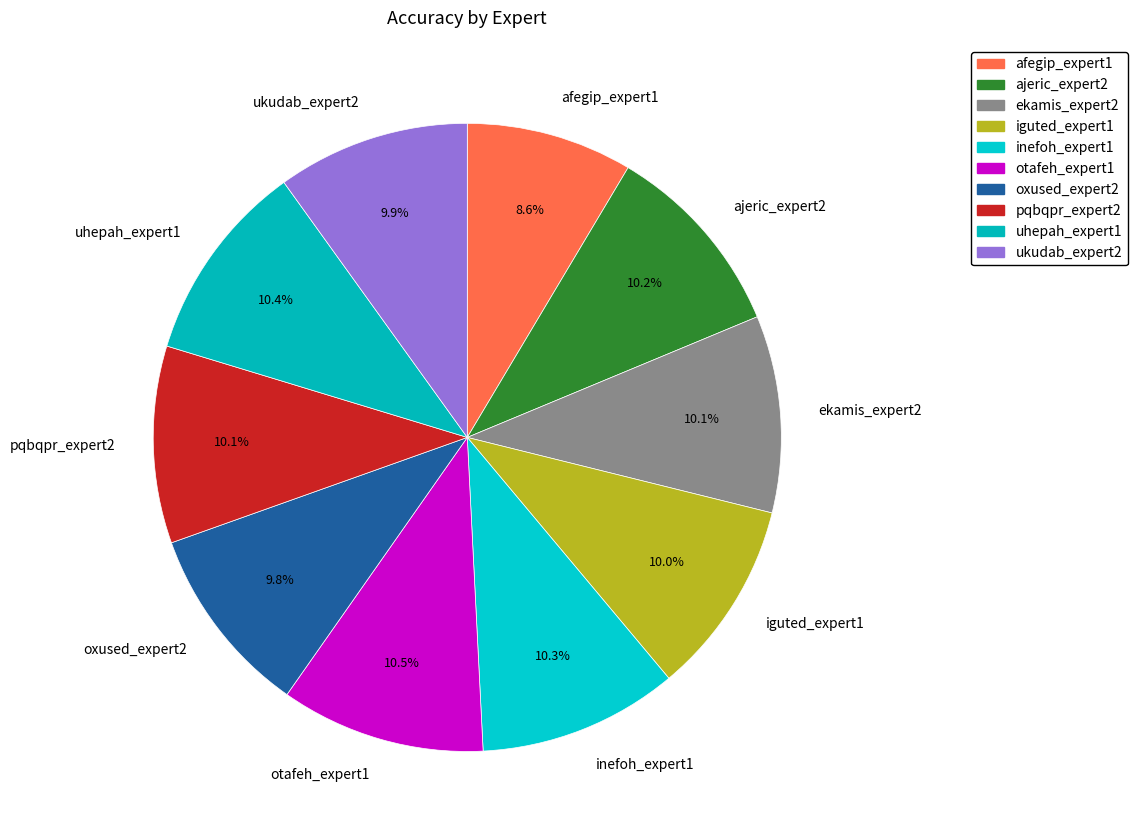

To the nearest percent, what percentage of the pie is afegip_expert1?

9%